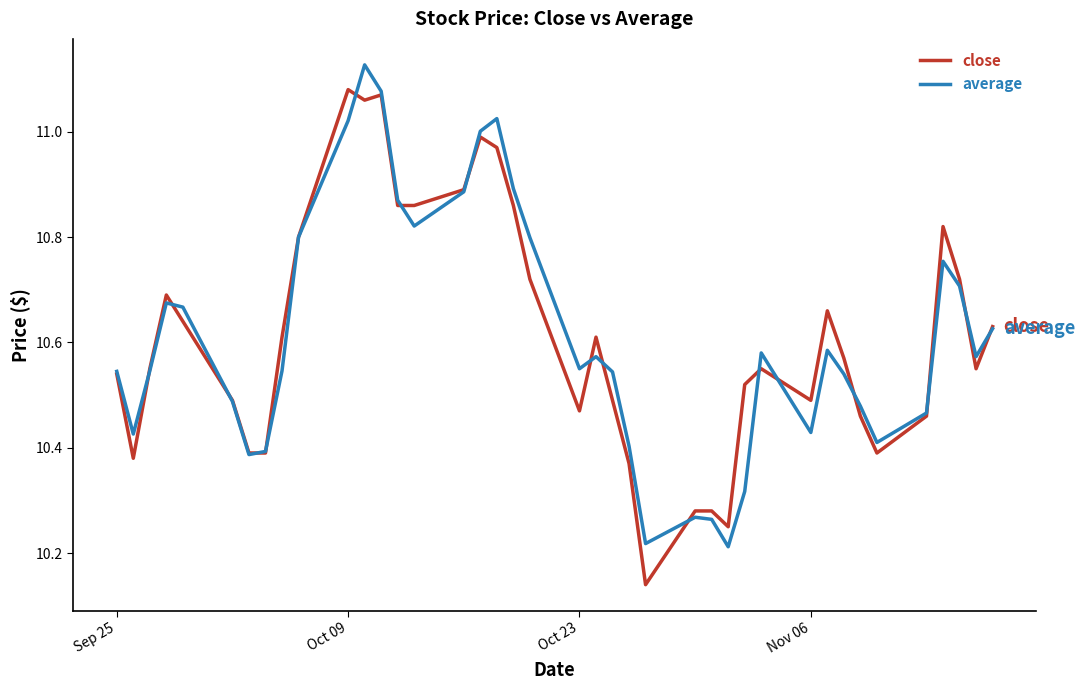

True or false: average and close intersect in this chart.

True